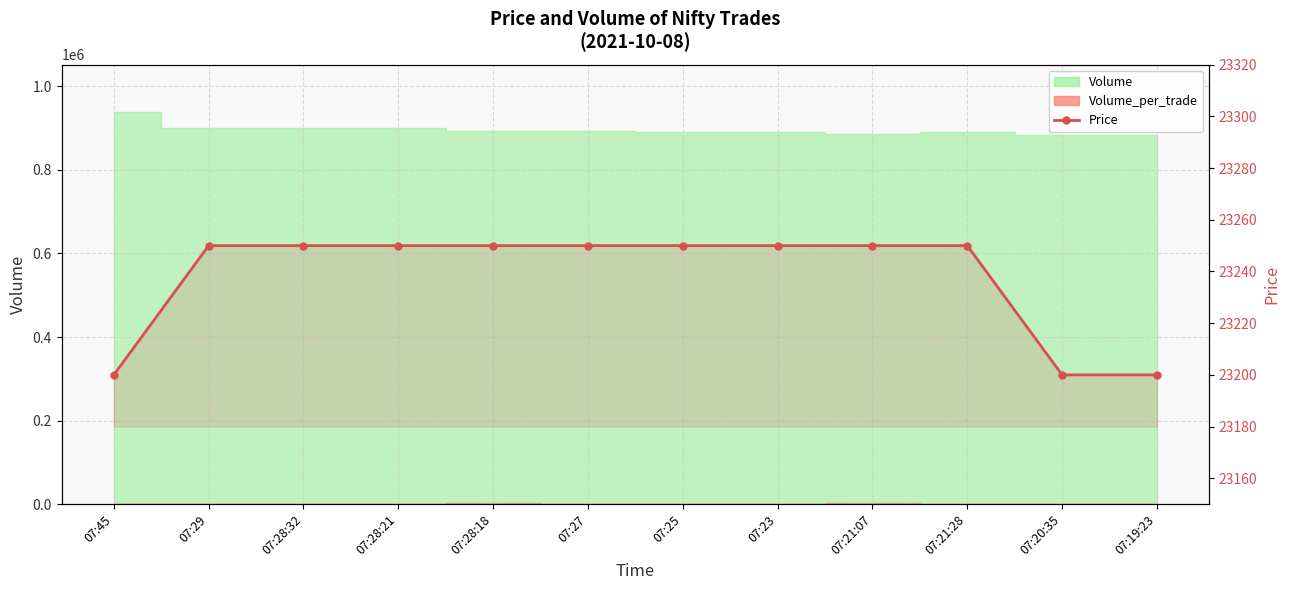

True or false: there are more than 2 points higher than both neighbors.

False